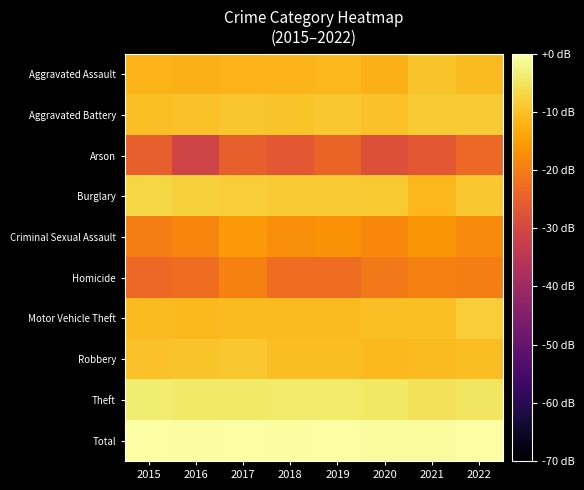

At which category does the chart reach its peak across all series?

2015